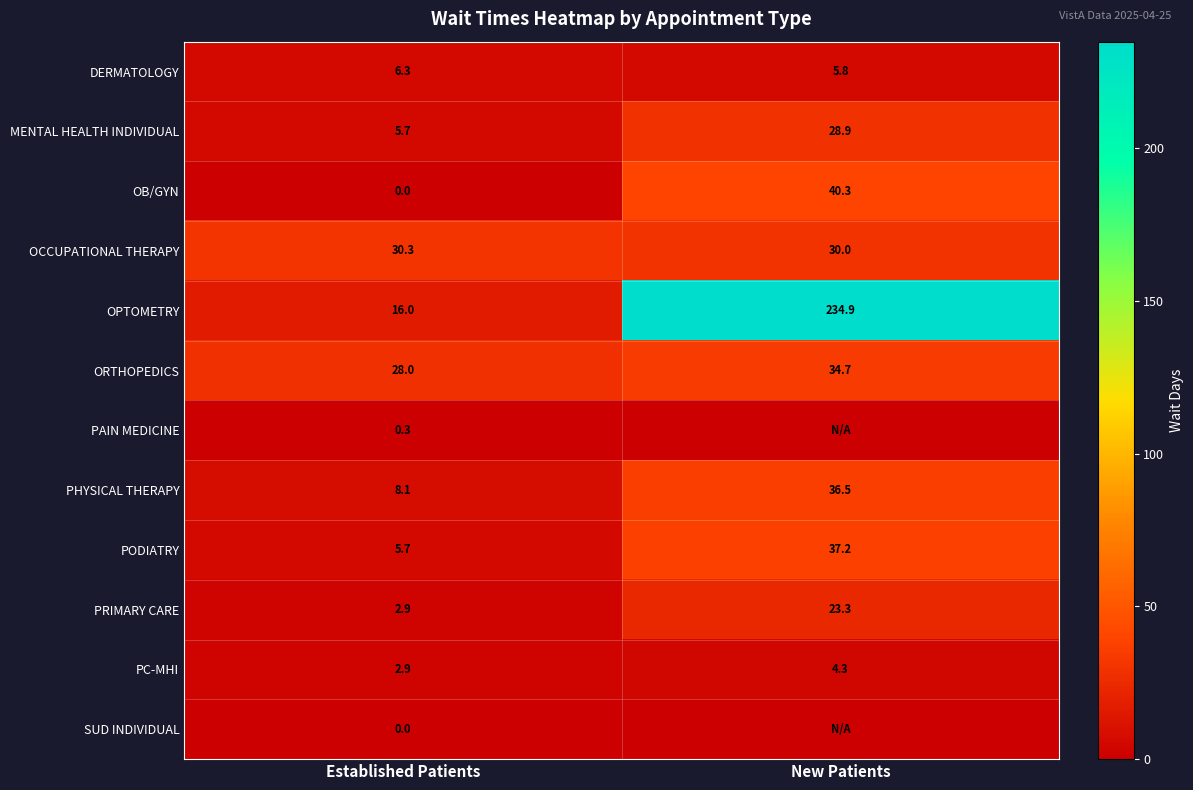

At which category is the sum across all series the highest?

New Patients